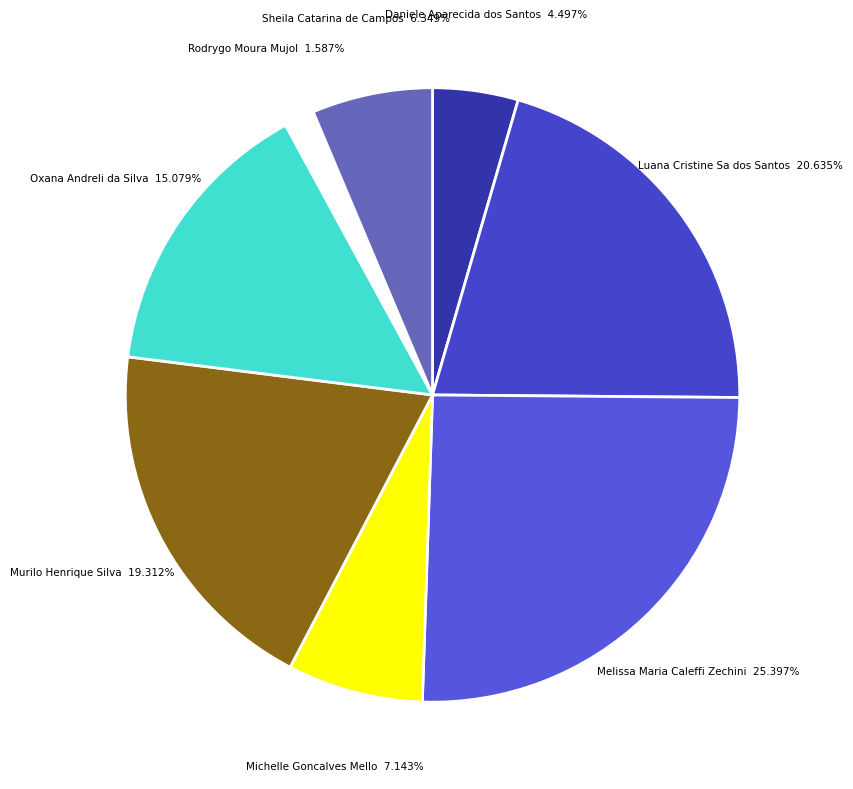

What is the smallest slice in the pie chart?

Rodrygo Moura Mujol